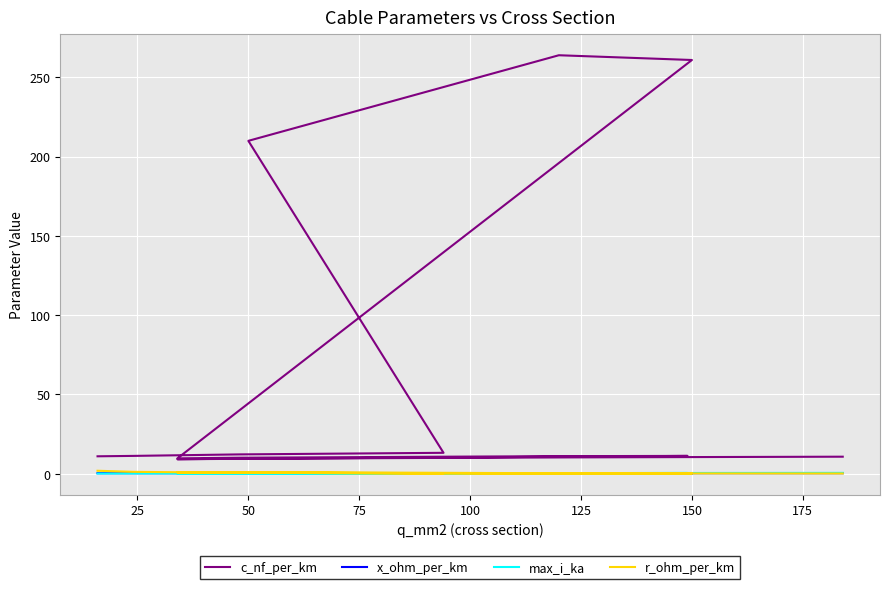

Which series has the largest range (max minus min)?

c_nf_per_km